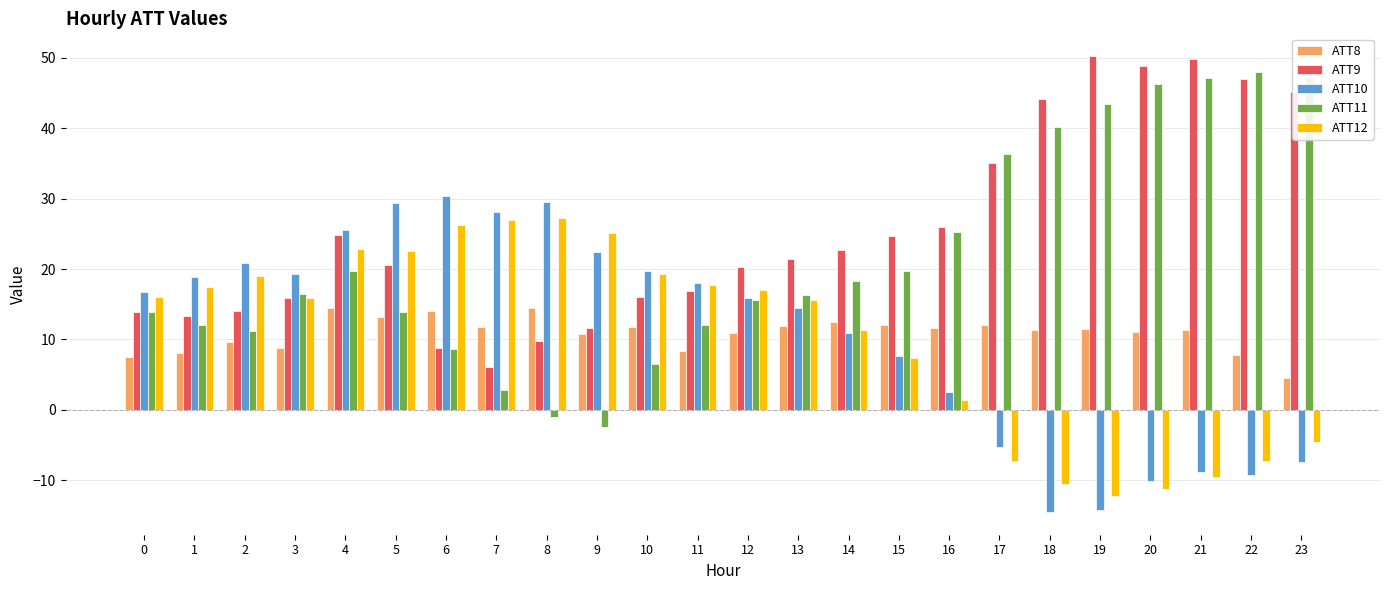

Rank the series by their maximum value, from lowest to highest.

ATT8, ATT12, ATT10, ATT11, ATT9